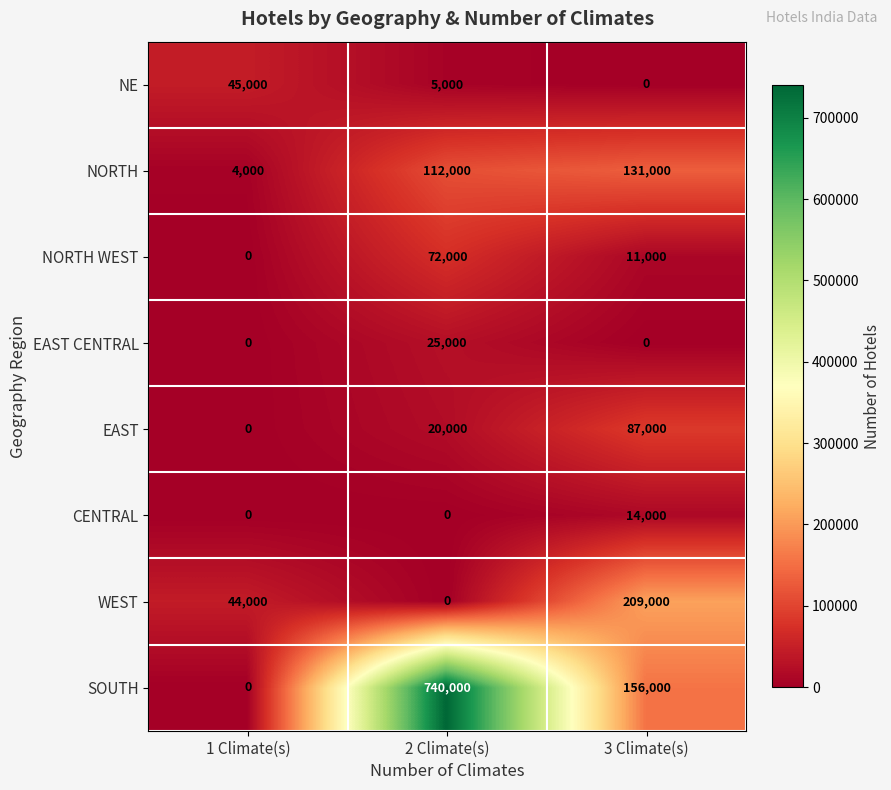

Which series has the largest total across all categories?

SOUTH